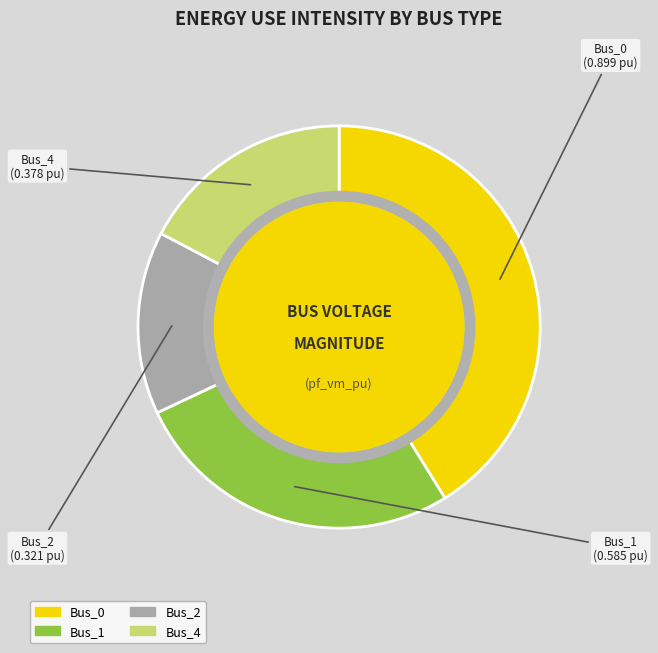

Do Bus_0 and Bus_4 together represent more than half of the pie?

Yes